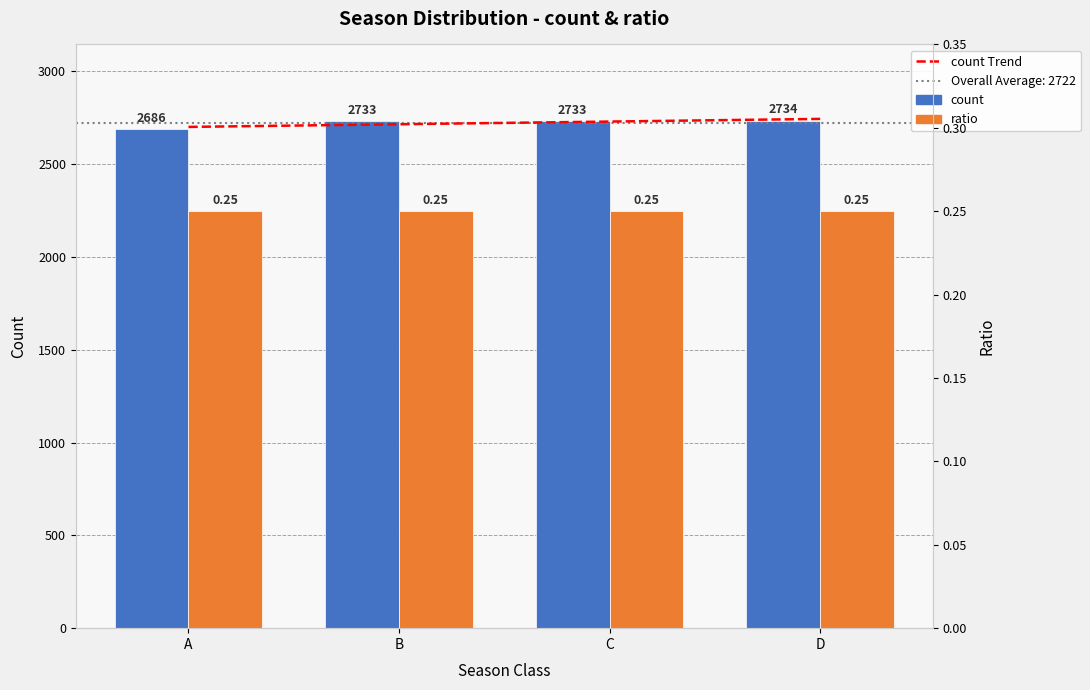

At which label is count Trend closest to 2721?

B